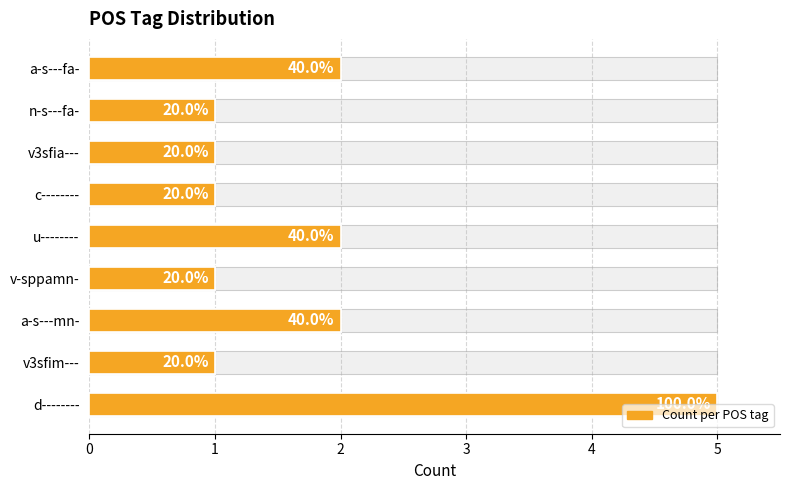

What is the sum of all values?

16